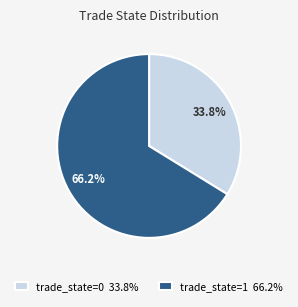

Is trade_state=1 66.2% the majority of the pie?

Yes